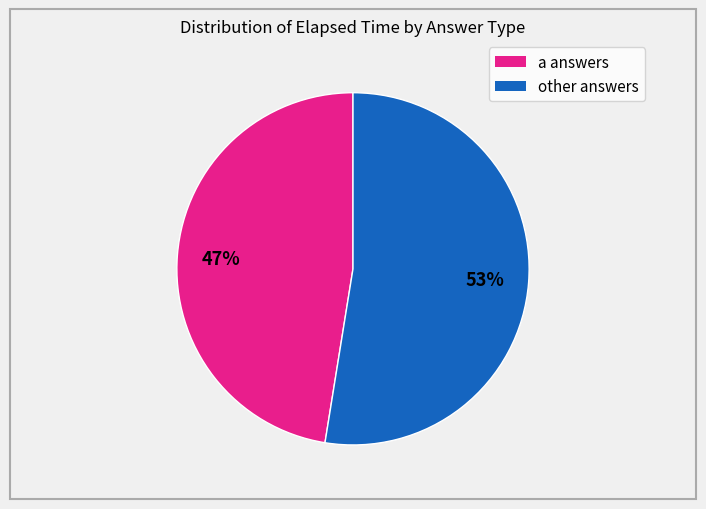

Does any single category account for the majority?

Yes